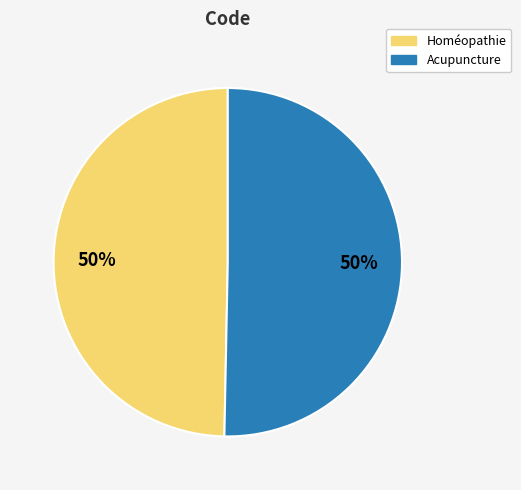

To the nearest percent, what percentage of the pie is Homéopathie?

50%